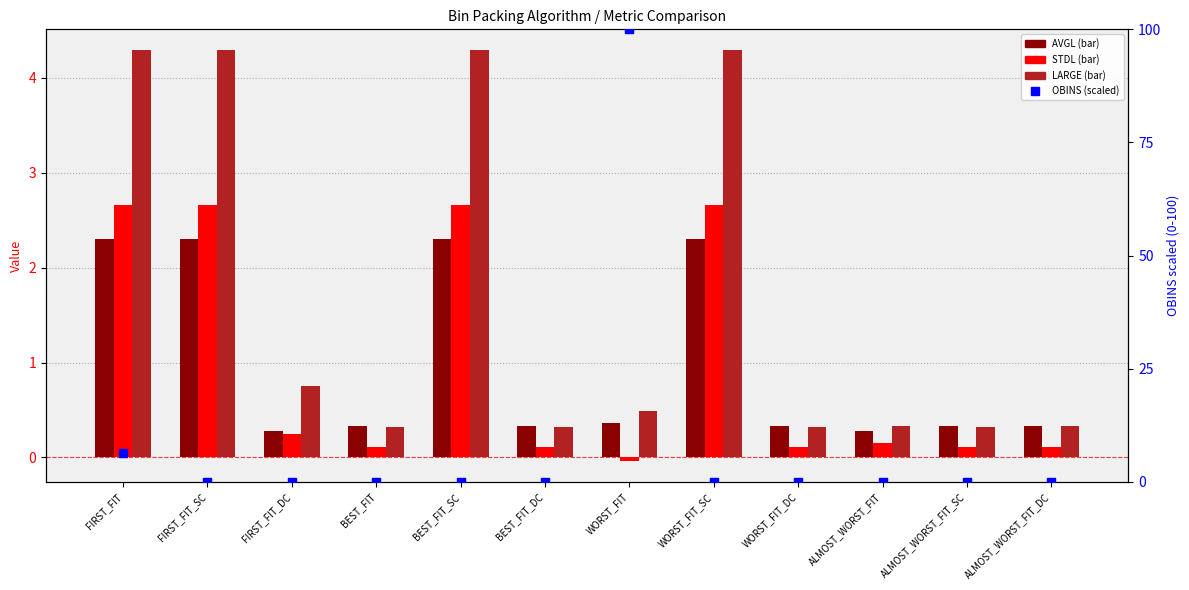

At which category is the sum across all series the highest?

WORST_FIT